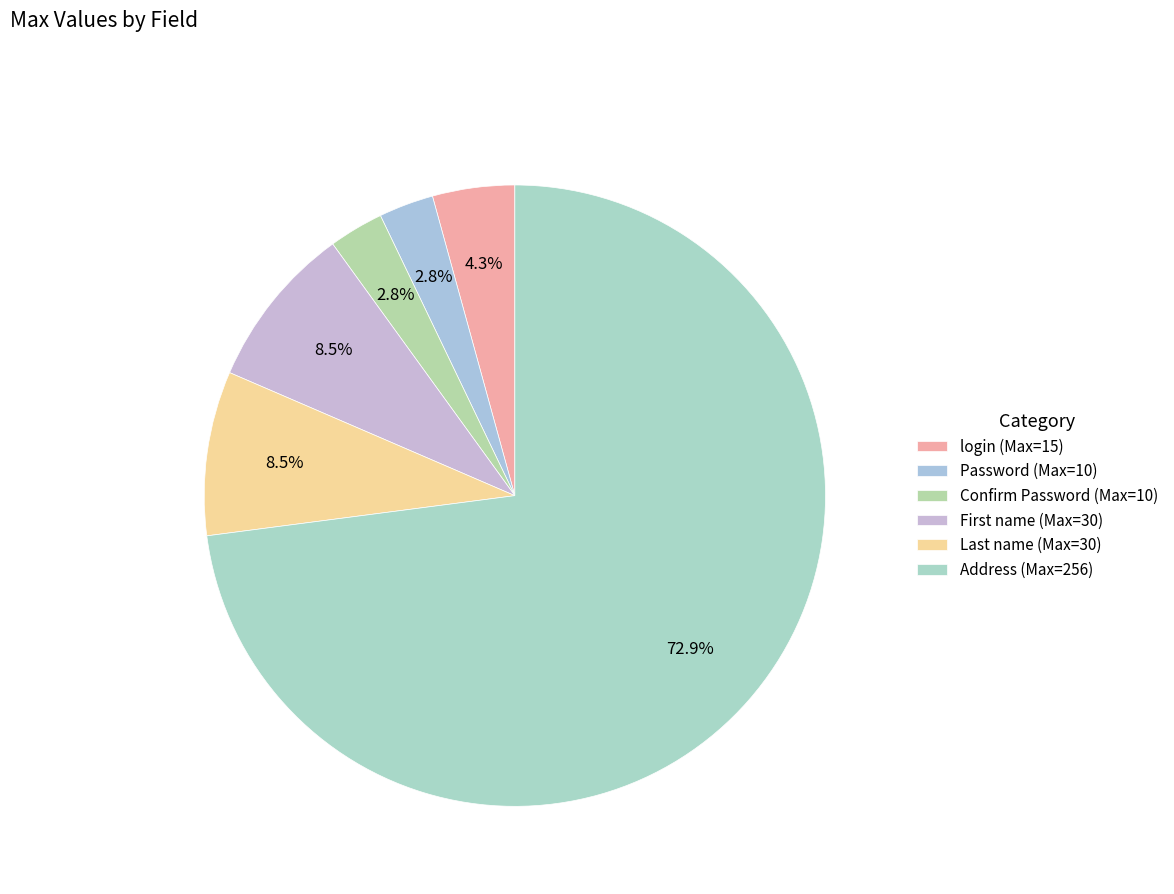

Which category has the biggest portion of the pie?

Address (Max=256)